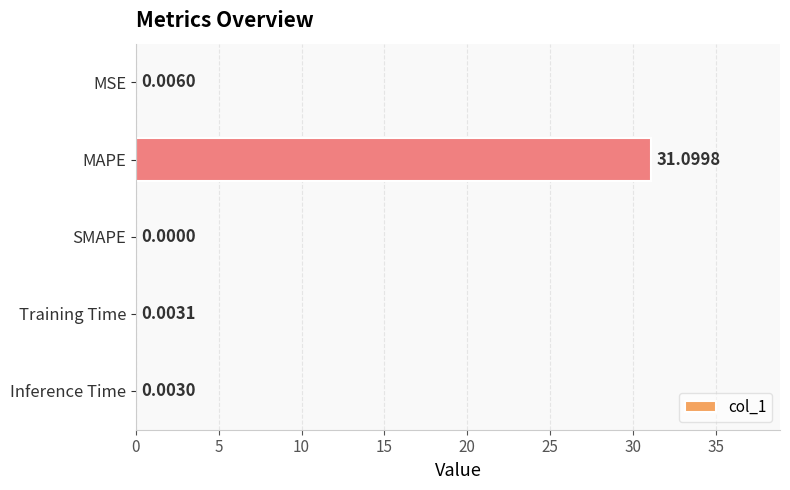

What is the average value?

6.2